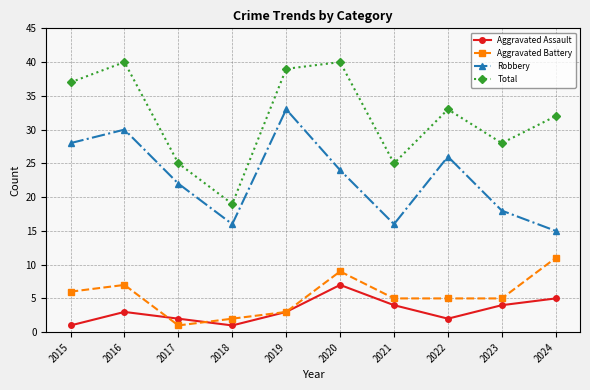

What is the value of the Robbery point at the 2nd from the left?

30